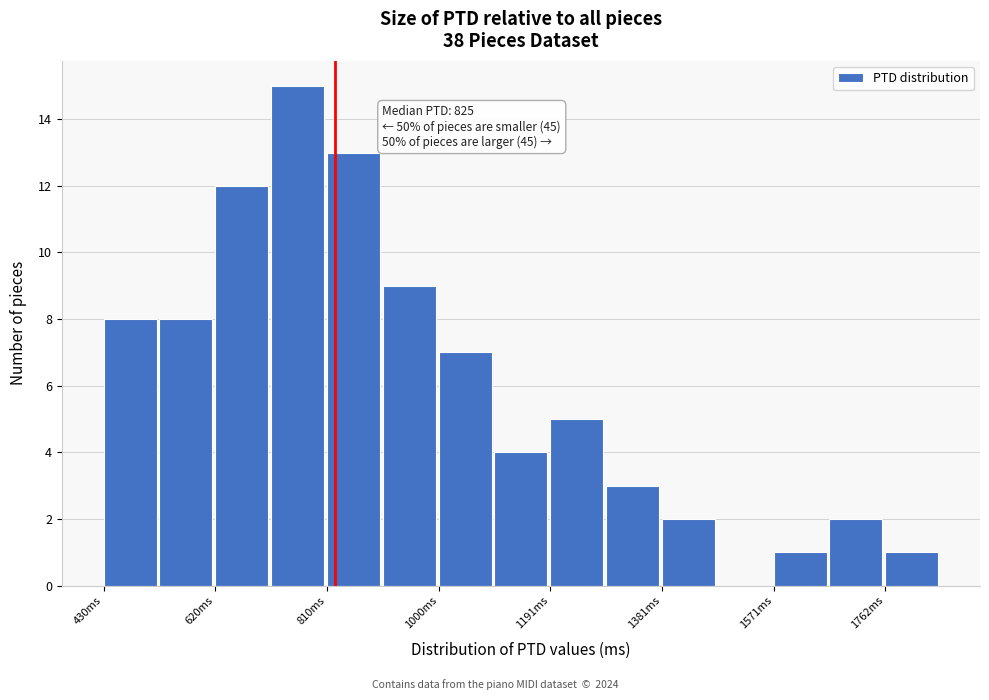

Over which range of the x-axis is the bar tallest?

720 to 820